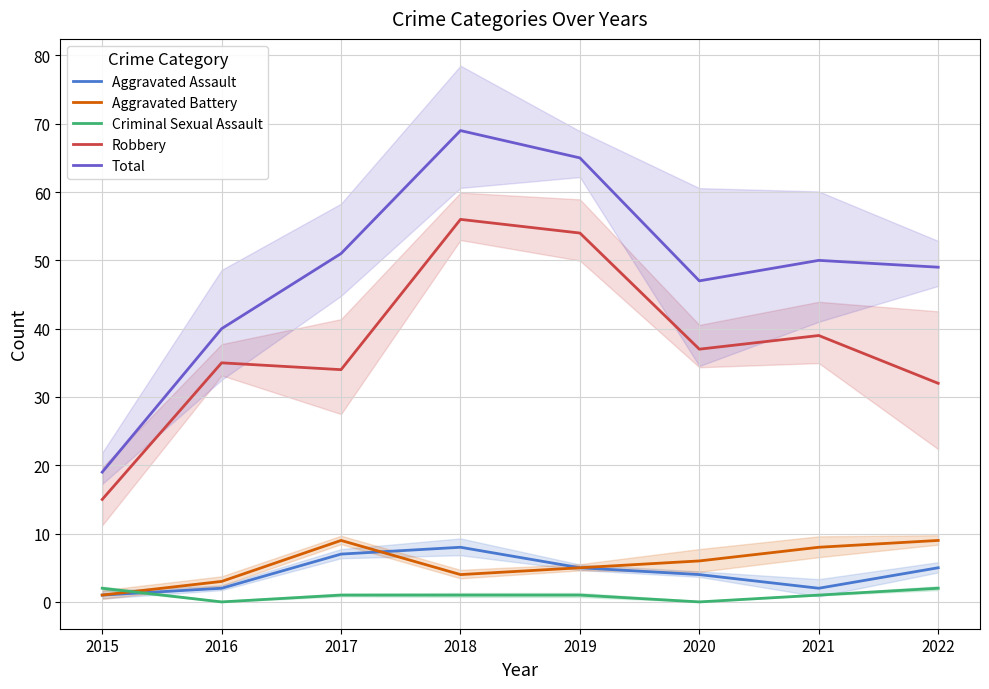

True or false: Robbery and Criminal Sexual Assault intersect in this chart.

False